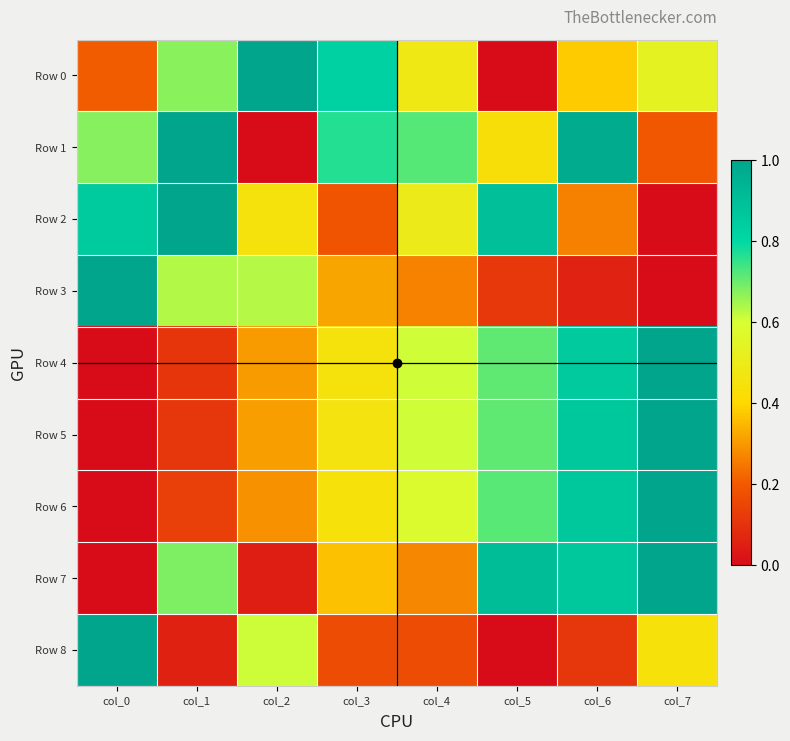

Which category has the highest value across all series?

col_2